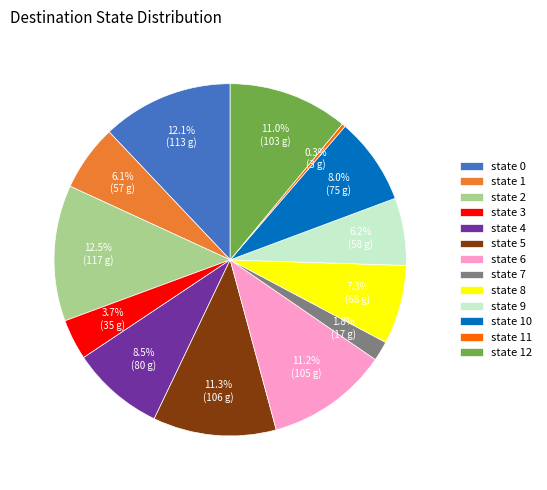

To the nearest percent, what is the average slice percentage?

8%